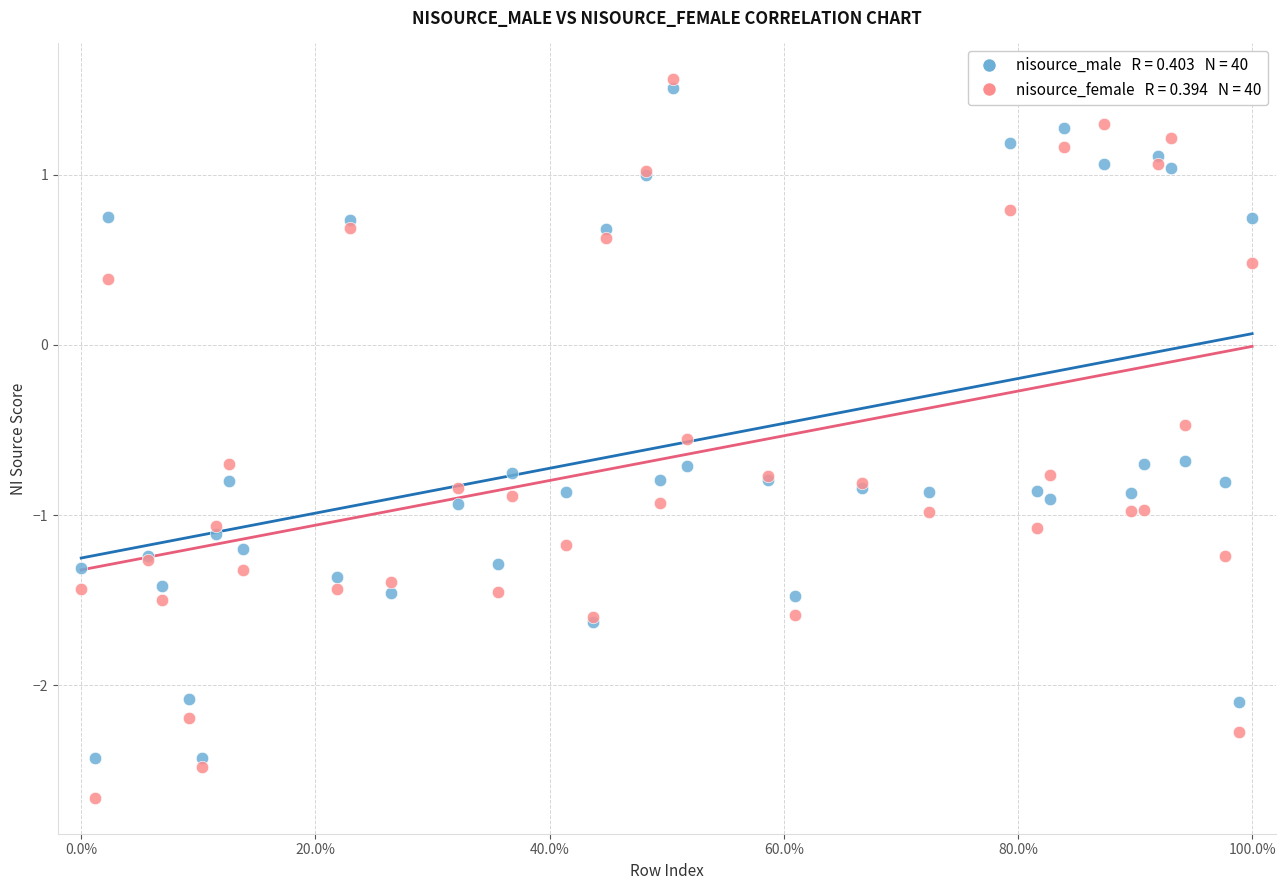

Across all series, what Y value is closest to 0?

0.4